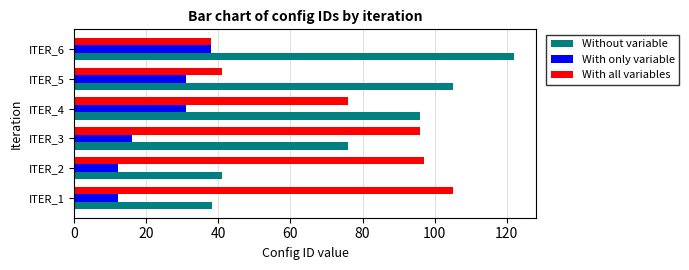

What is the average value of the With only variable series?

23.3